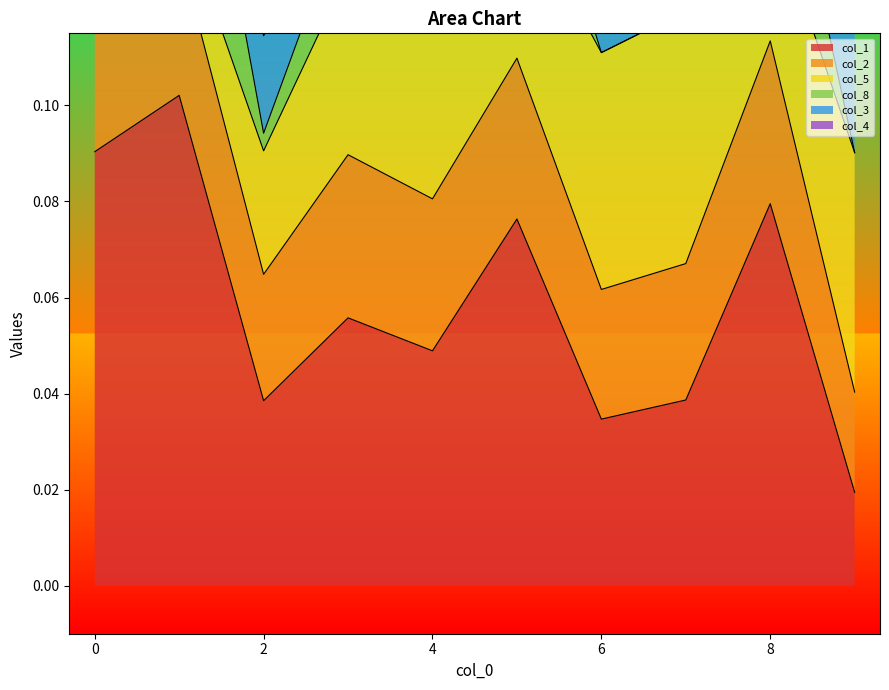

Where is the first local minimum for 2?

8